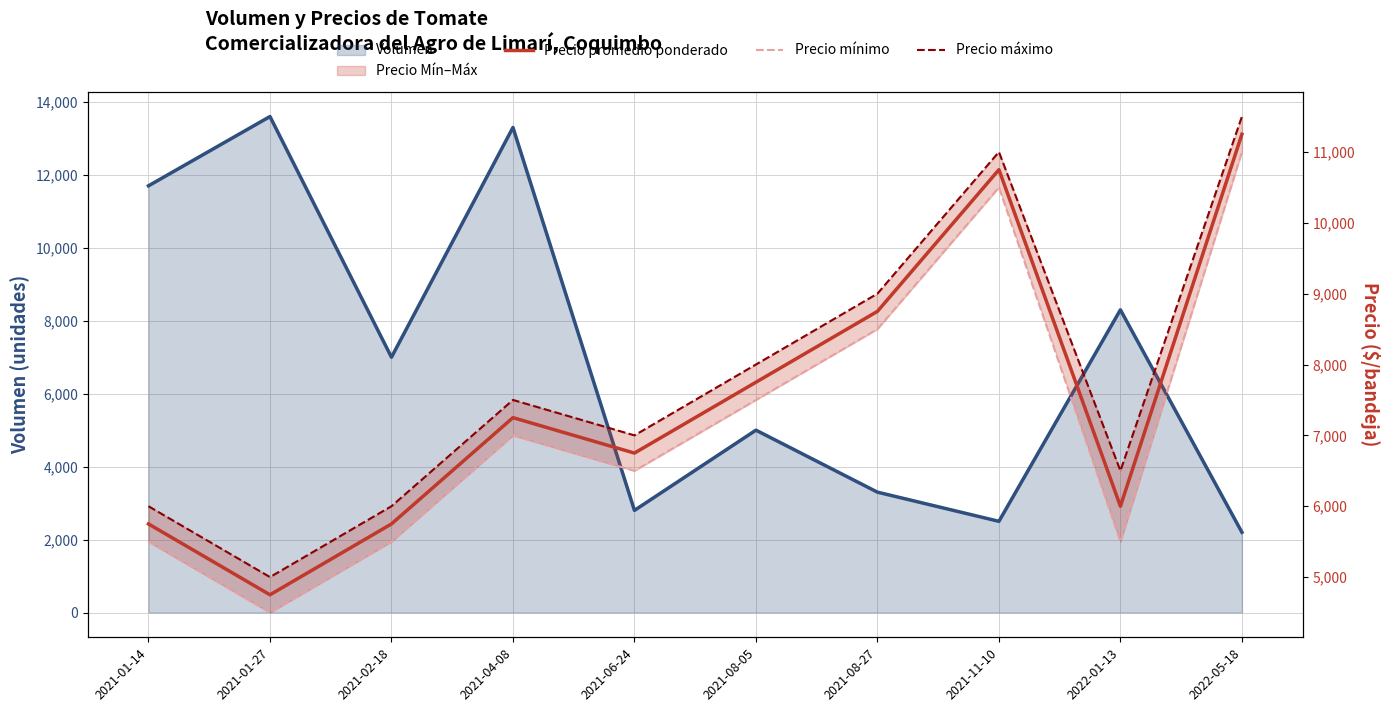

Which series changed the most between 2021-02-18 and 2022-05-18?

Precio promedio ponderado